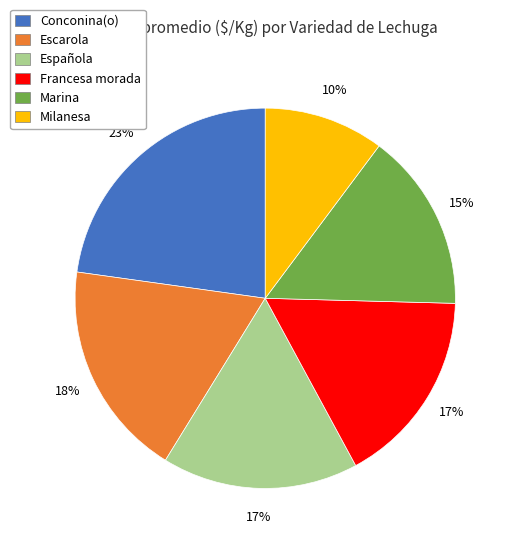

Combined, do Marina and Escarola account for over 50%?

No